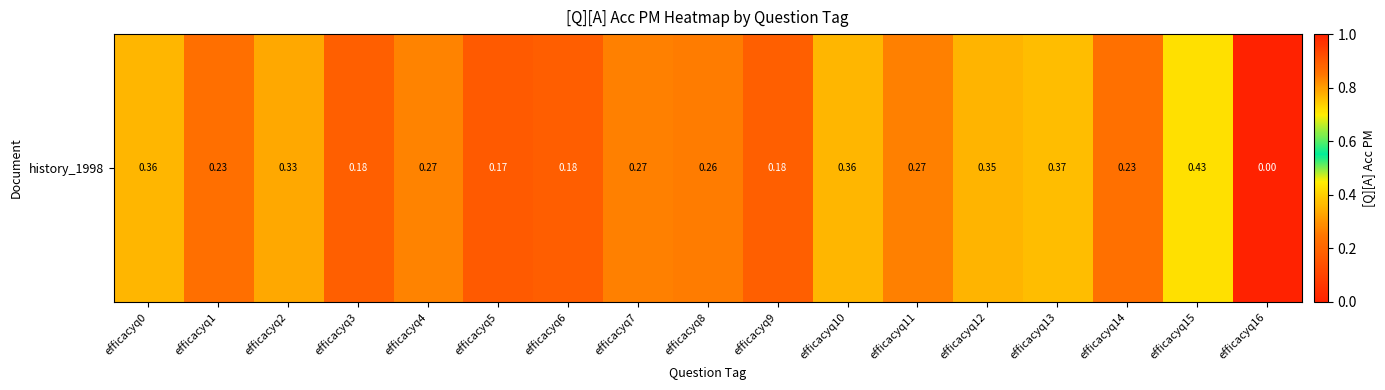

List the labels in order of value, largest first.

efficacyq15, efficacyq13, efficacyq0, efficacyq10, efficacyq12, efficacyq2, efficacyq4, efficacyq7, efficacyq11, efficacyq8, efficacyq14, efficacyq1, efficacyq3, efficacyq9, efficacyq6, efficacyq5, efficacyq16